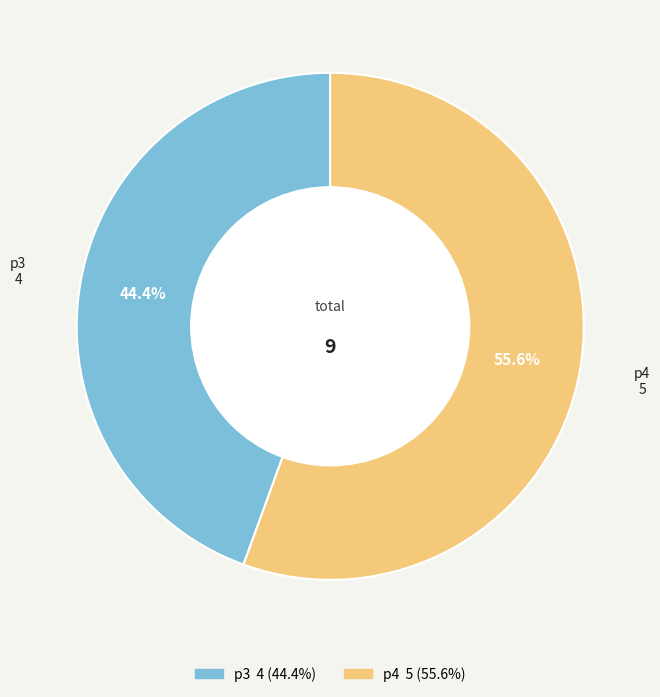

Is there a majority slice in this chart?

Yes